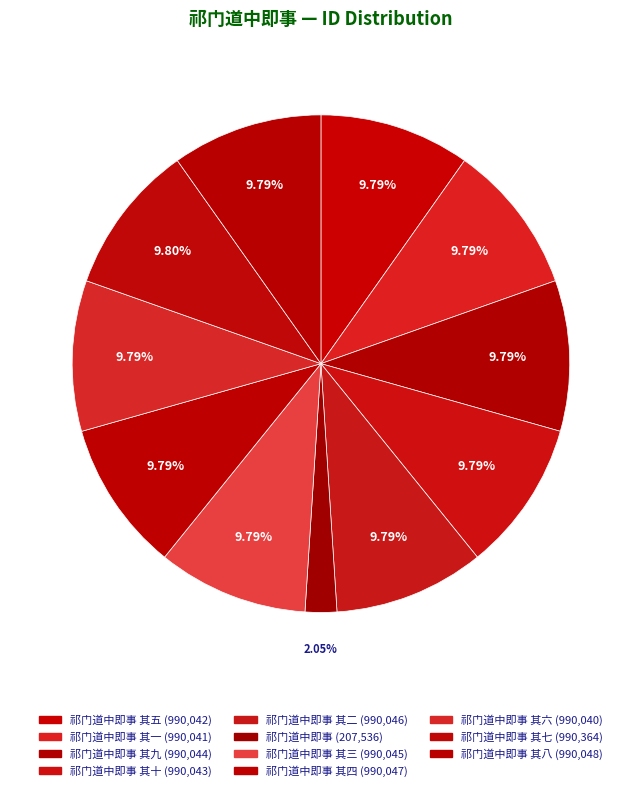

Rank the categories by value from highest to lowest.

祁门道中即事 其七, 祁门道中即事 其八, 祁门道中即事 其四, 祁门道中即事 其二, 祁门道中即事 其三, 祁门道中即事 其九, 祁门道中即事 其十, 祁门道中即事 其五, 祁门道中即事 其一, 祁门道中即事 其六, 祁门道中即事